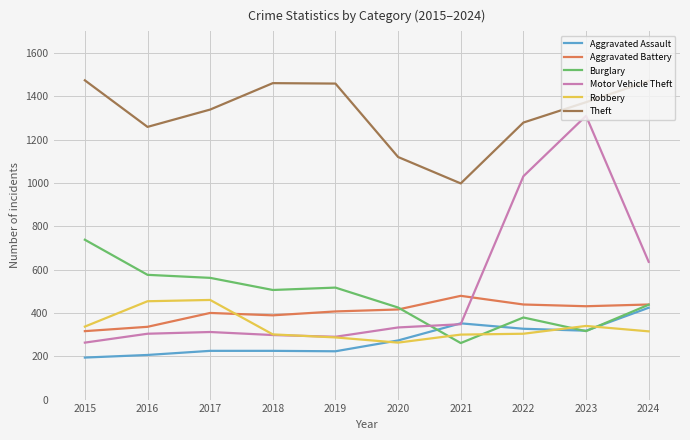

In Robbery, how many points are lower than both neighbors (excluding endpoints)?

1